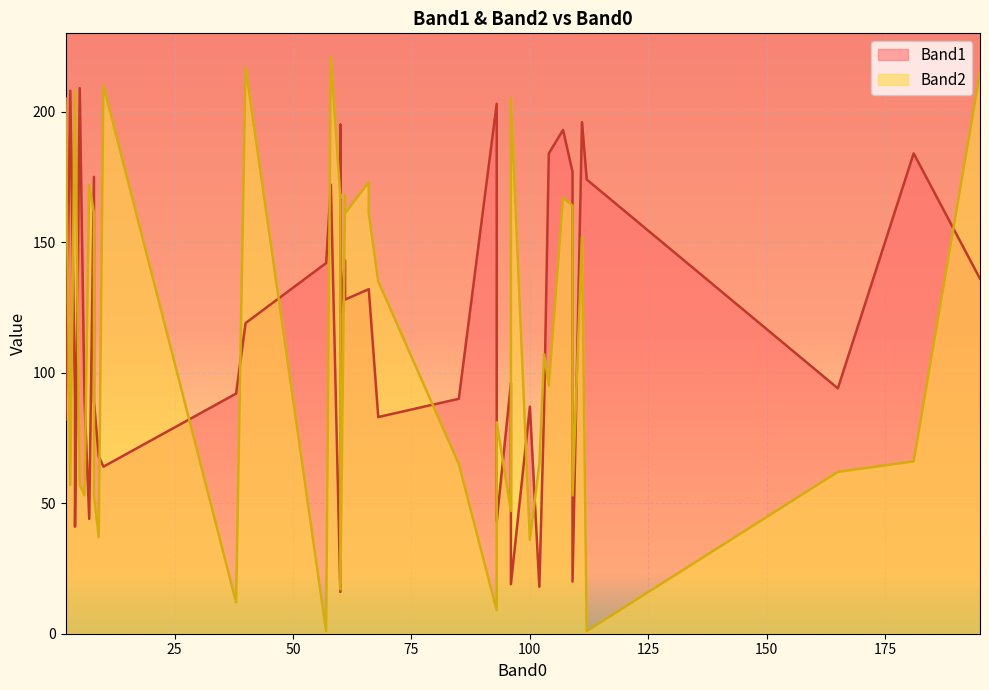

Reading left to right, list all the values displayed in this chart.

Band1: 93=203	60=16	112=174	195=136	100=87	9=68	8=175	40=119	3=208	60=195	61=143	66=132	181=184	58=172	104=184	93=43	4=90	60=123	38=92	2=82	7=44	109=177	111=196	107=193	96=96	5=209	109=20	4=41	85=90	8=89	66=132	165=94	103=86	6=90	68=83	96=19	61=128	57=142	102=18	10=64
Band2: 93=9	60=167	112=1	195=215	100=36	9=37	8=161	40=217	3=57	60=168	61=168	66=173	181=66	58=221	104=95	93=81	4=208	60=17	38=12	2=205	7=172	109=164	111=152	107=167	96=47	5=57	109=53	4=208	85=65	8=53	66=161	165=62	103=107	6=53	68=135	96=205	61=161	57=1	102=65	10=210